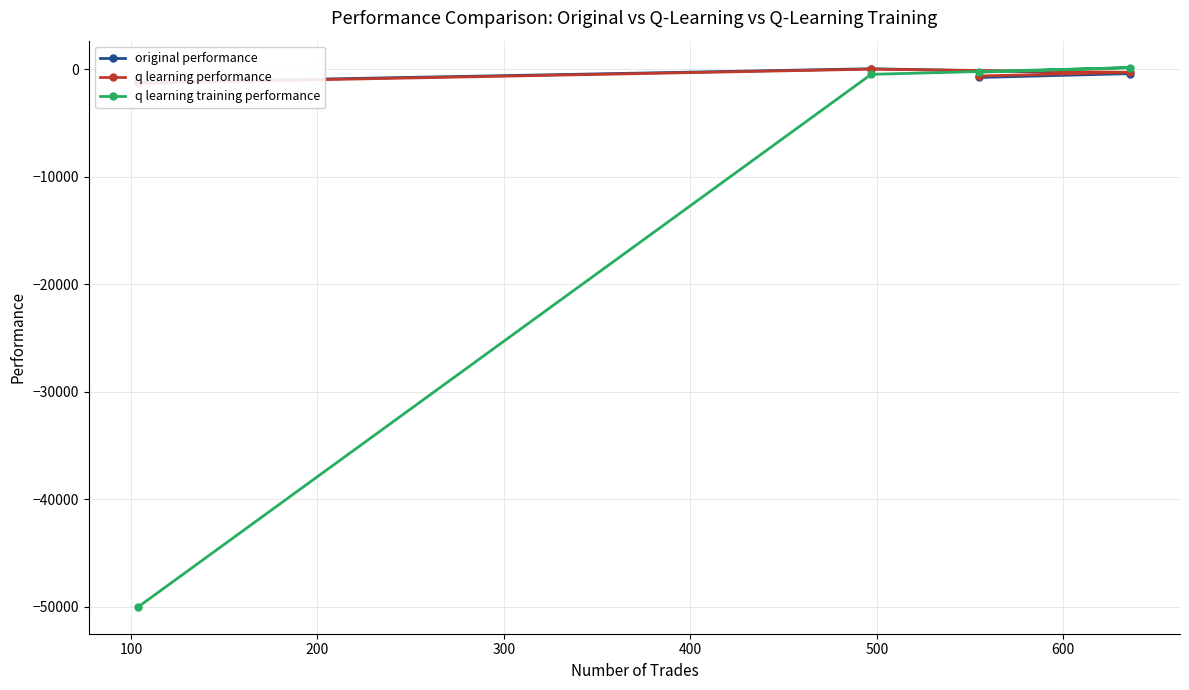

Which series has the largest range (max minus min)?

q learning training performance